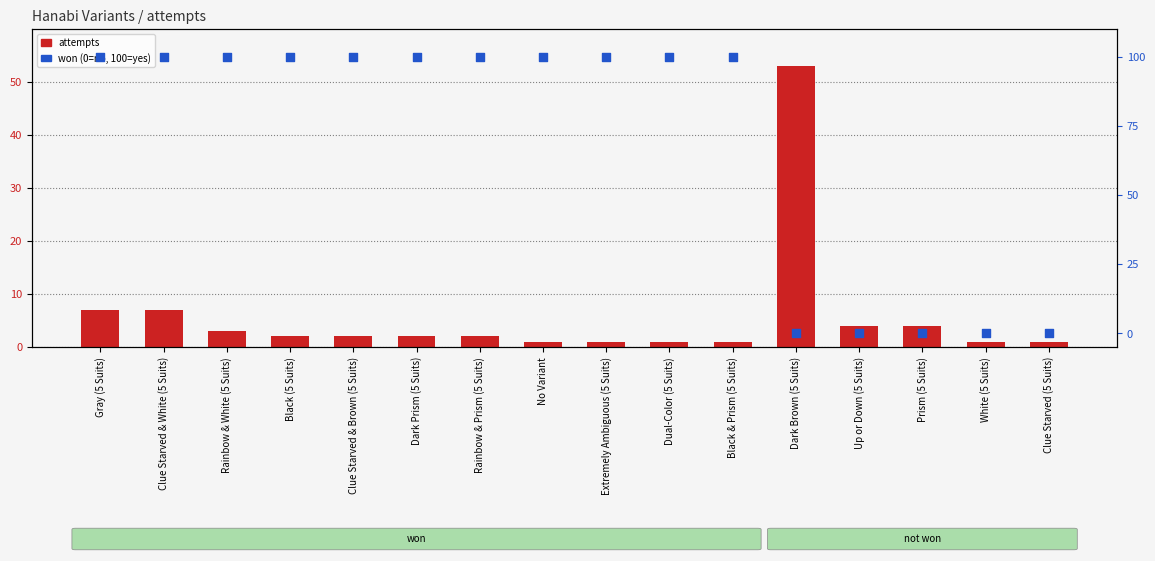

Which series contains the lowest Y value?

won (scaled)